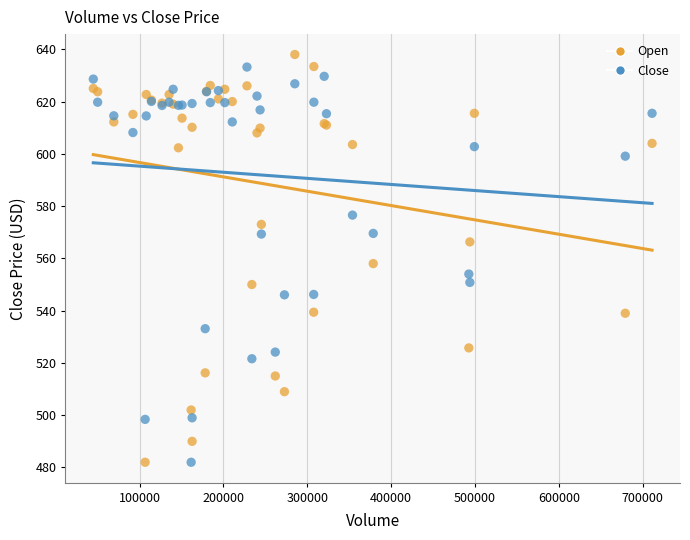

Which series contains the highest Y value?

Open